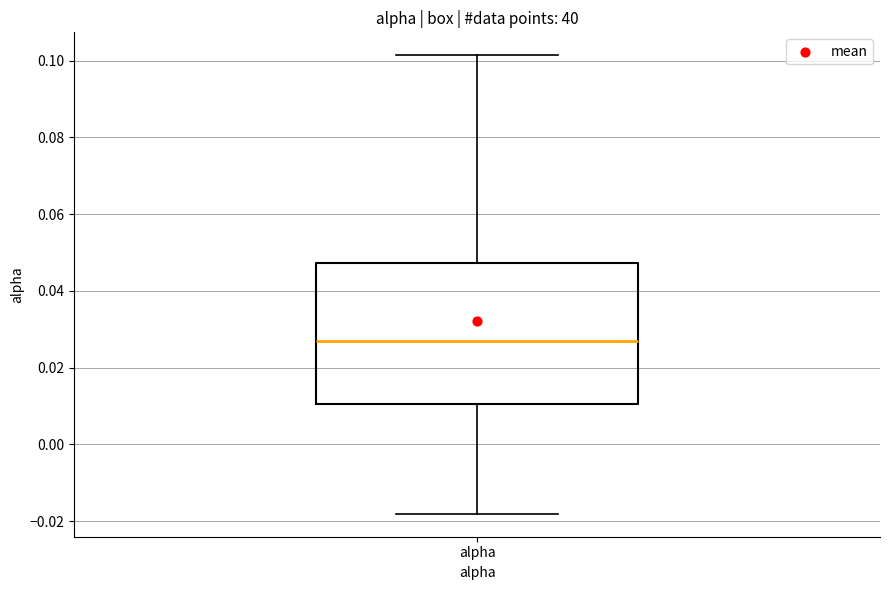

Where does the lower whisker of the box for alpha end on the y-axis? The values are not printed on the chart, so give them approximately, as read against the axis.

-0.018